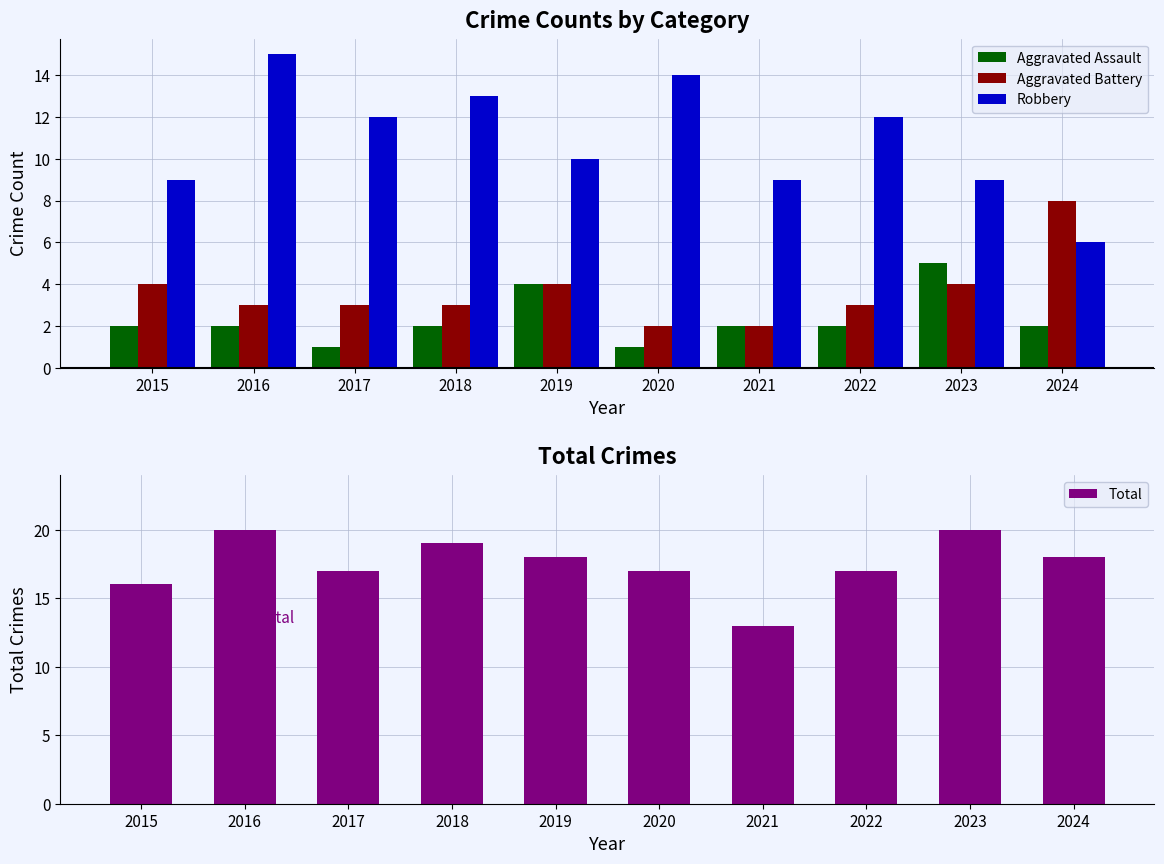

What is the average value of the Total series?

18